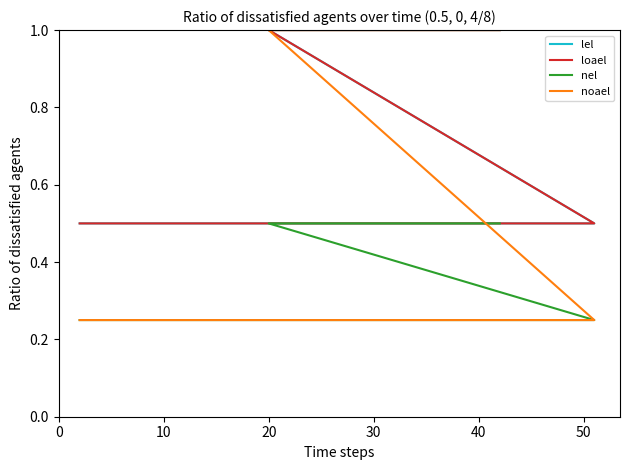

What is the minimum value for nel?

0.2